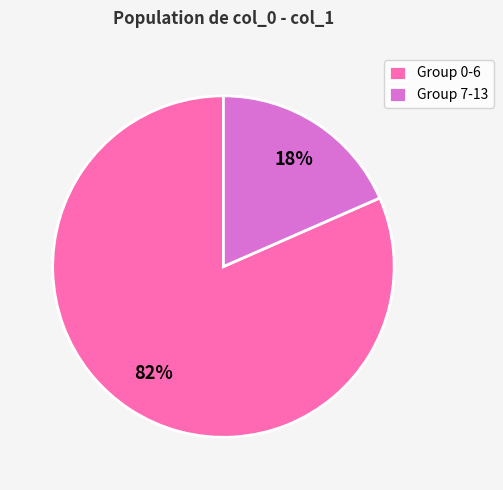

The Group 7-13 slice represents 7% of the pie. True or false?

False